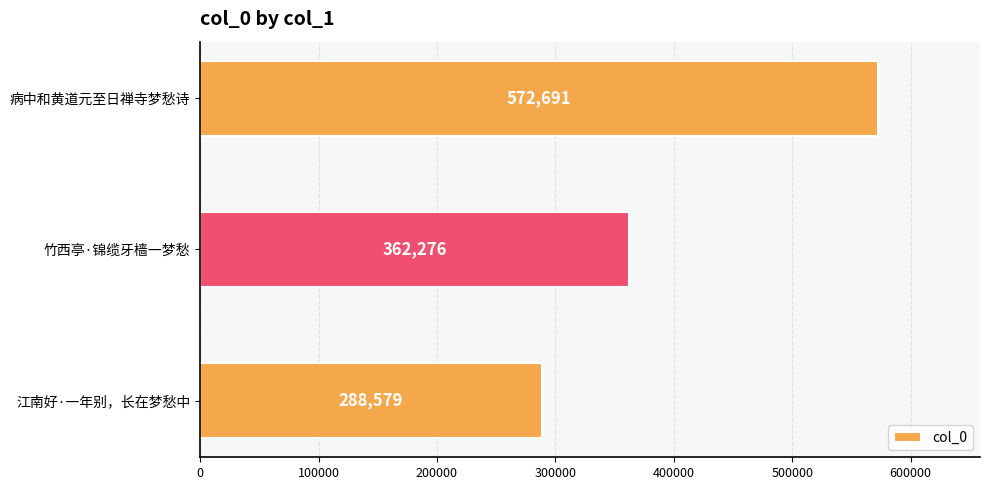

What is the change in value from 江南好·一年别，长在梦愁中 to 竹西亭·锦缆牙樯一梦愁?

+73697